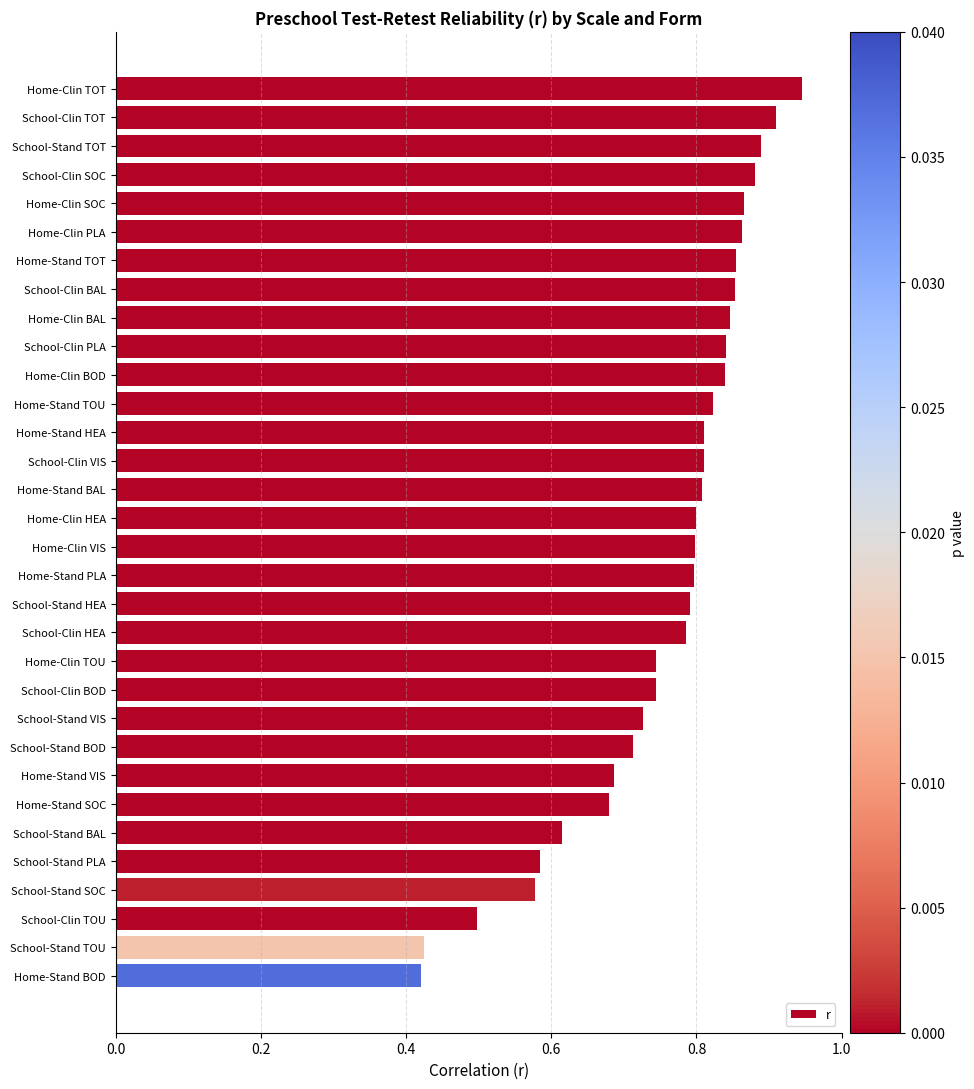

How many values are between 0 and 1?

32